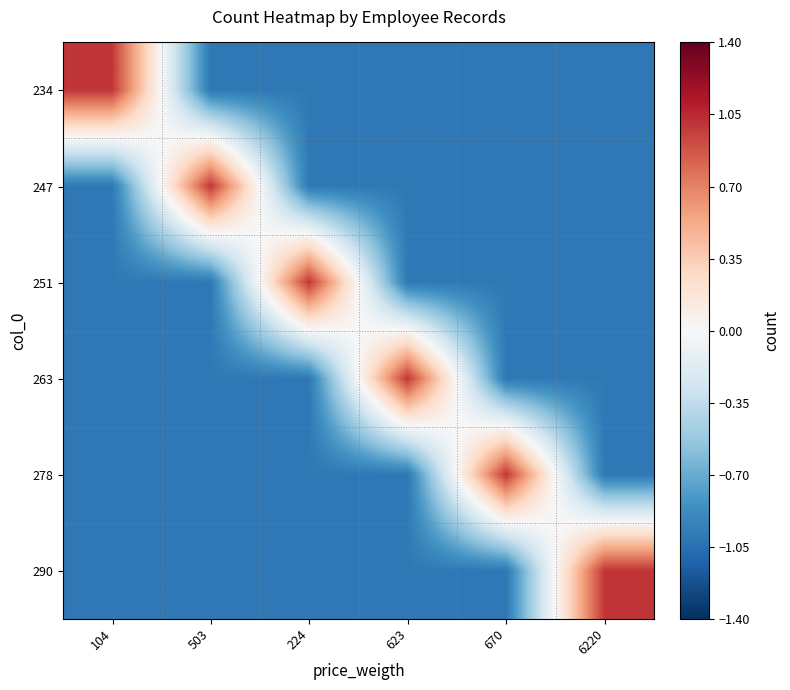

At 224, list the series in order from smallest to largest.

234, 247, 263, 278, 290, 251